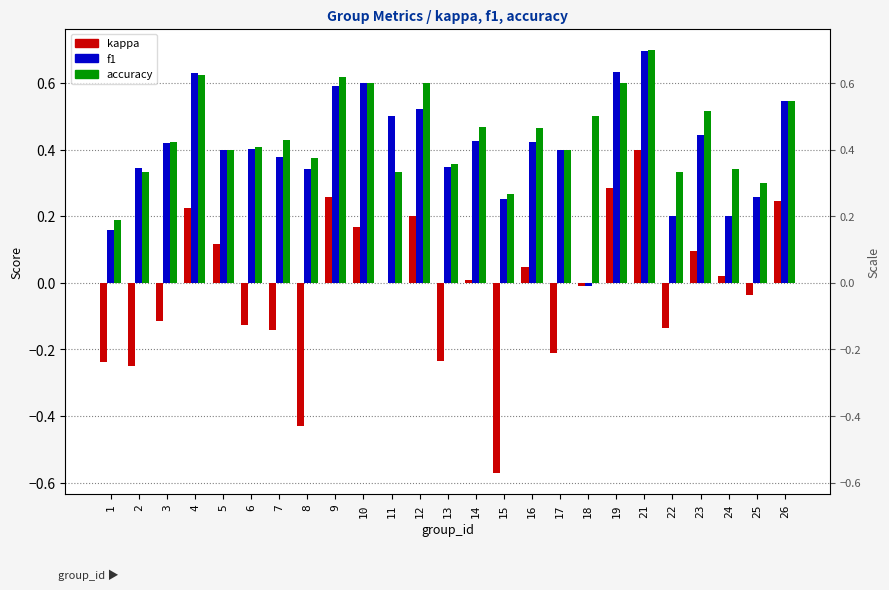

What is the sum of the accuracy values at 12 and 14?

1.1